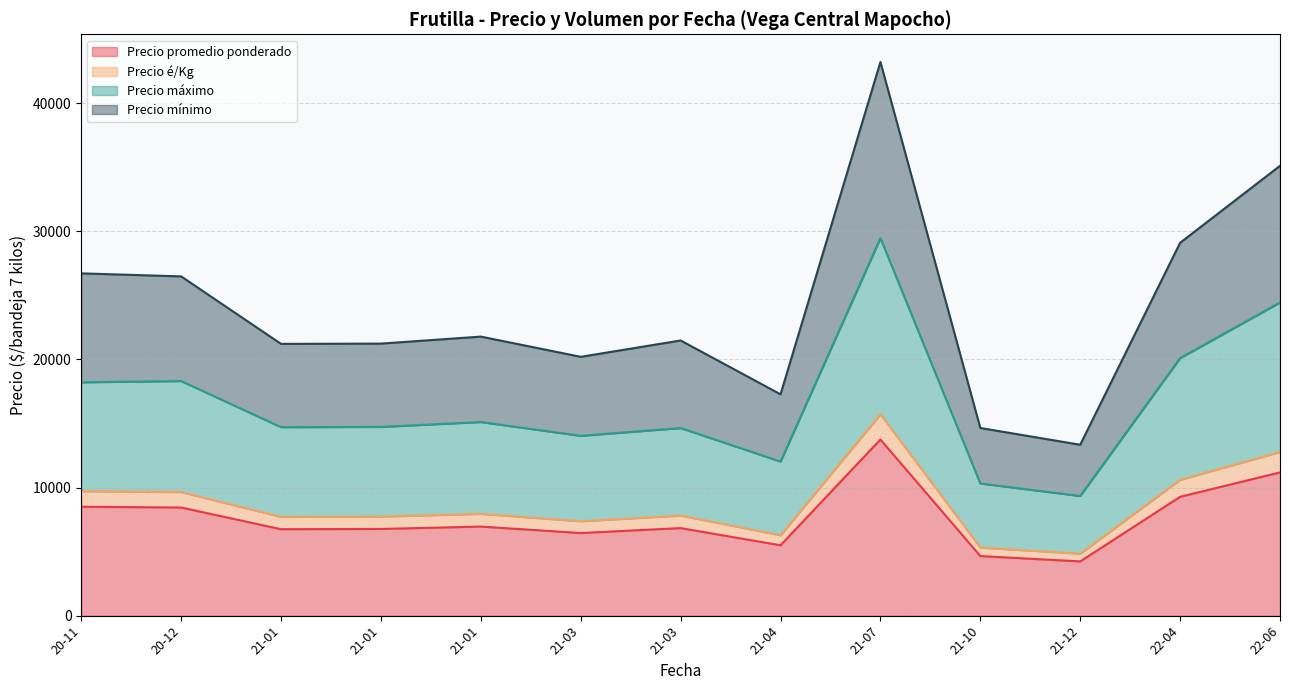

Which category has the highest value in the Precio promedio ponderado series?

21-07